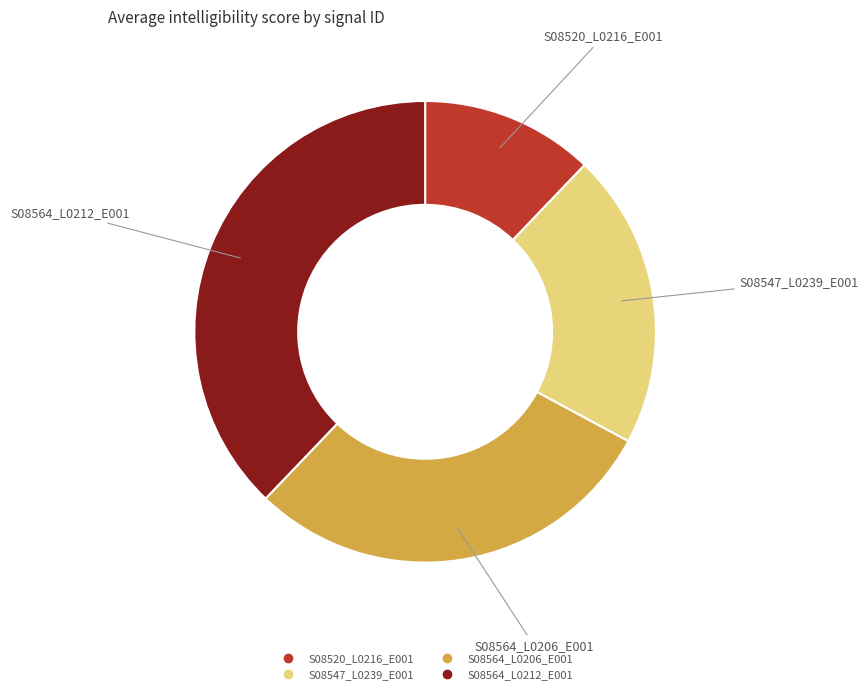

Between S08564_L0206_E001 and S08564_L0212_E001, which is larger?

S08564_L0212_E001